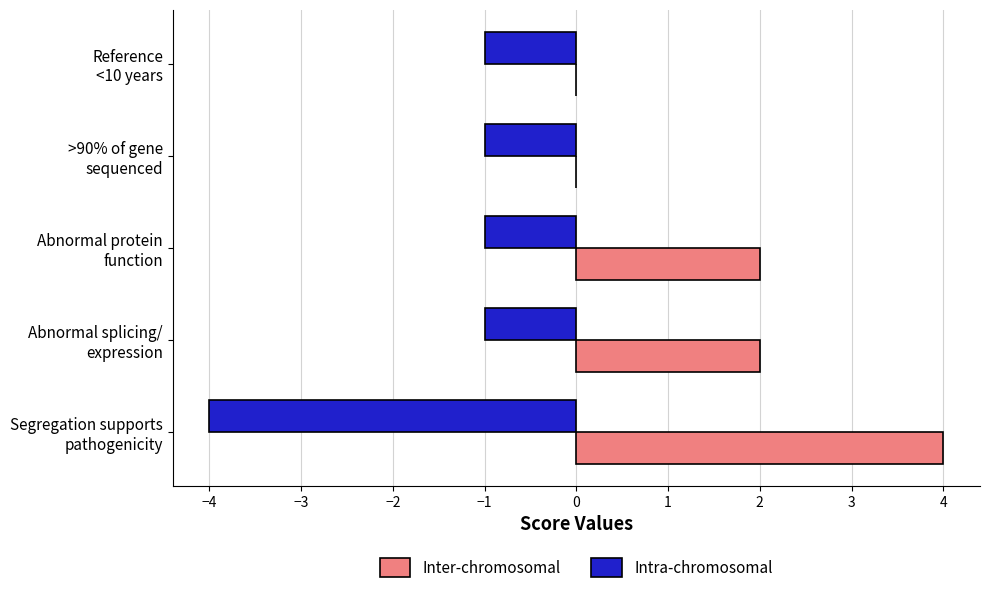

What is the maximum value shown in the chart?

4